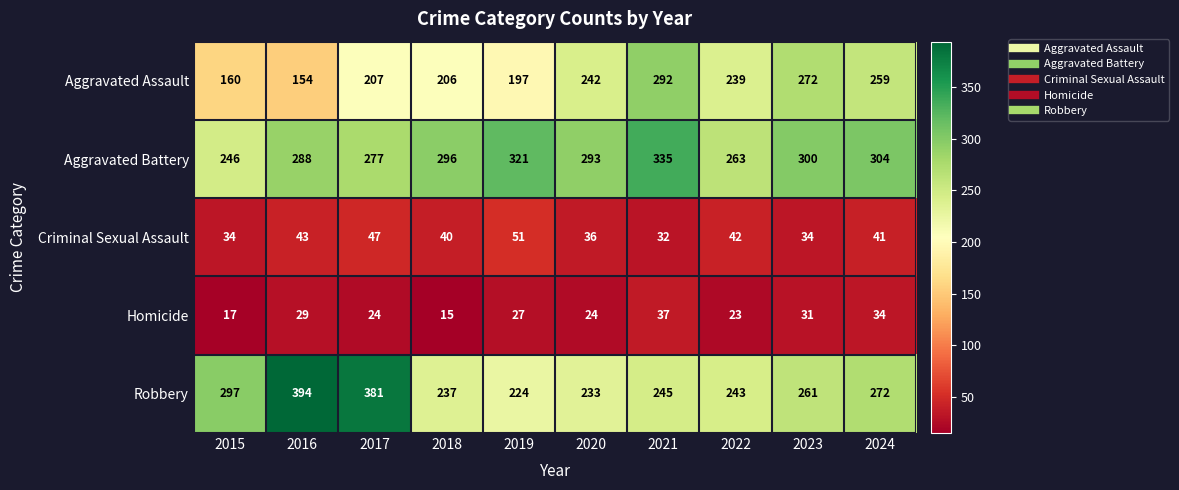

Is it true that Aggravated Assault equals 66 at 2015?

False